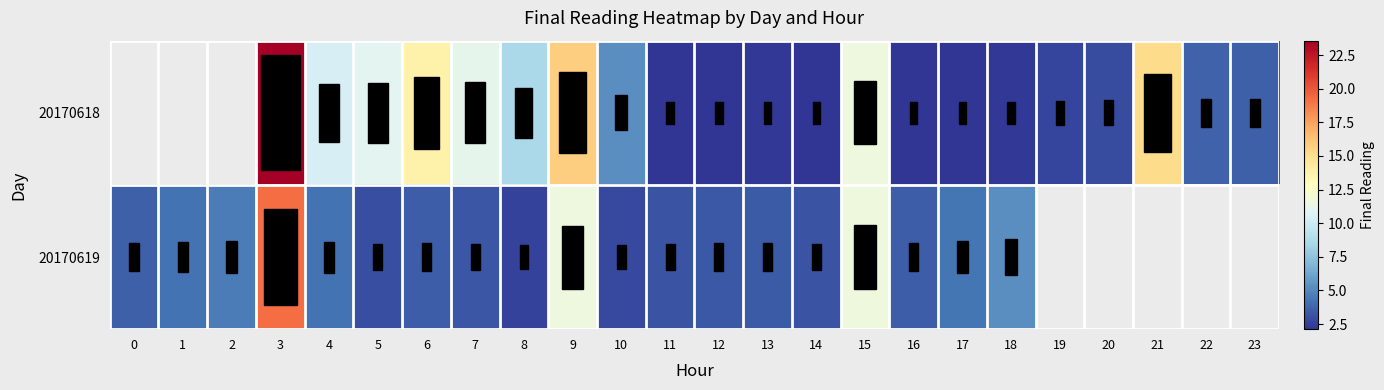

What is the difference between the maximum and minimum values in the 20170619 series?

16.7